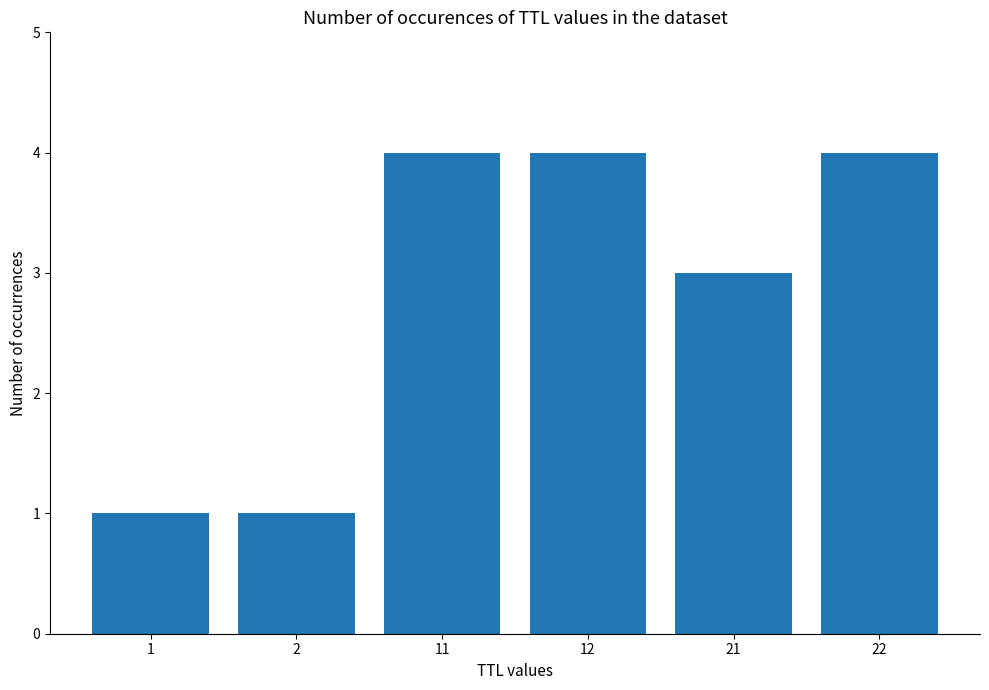

Reading right to left, extract all data points from this chart.

22=4	21=3	12=4	11=4	2=1	1=1